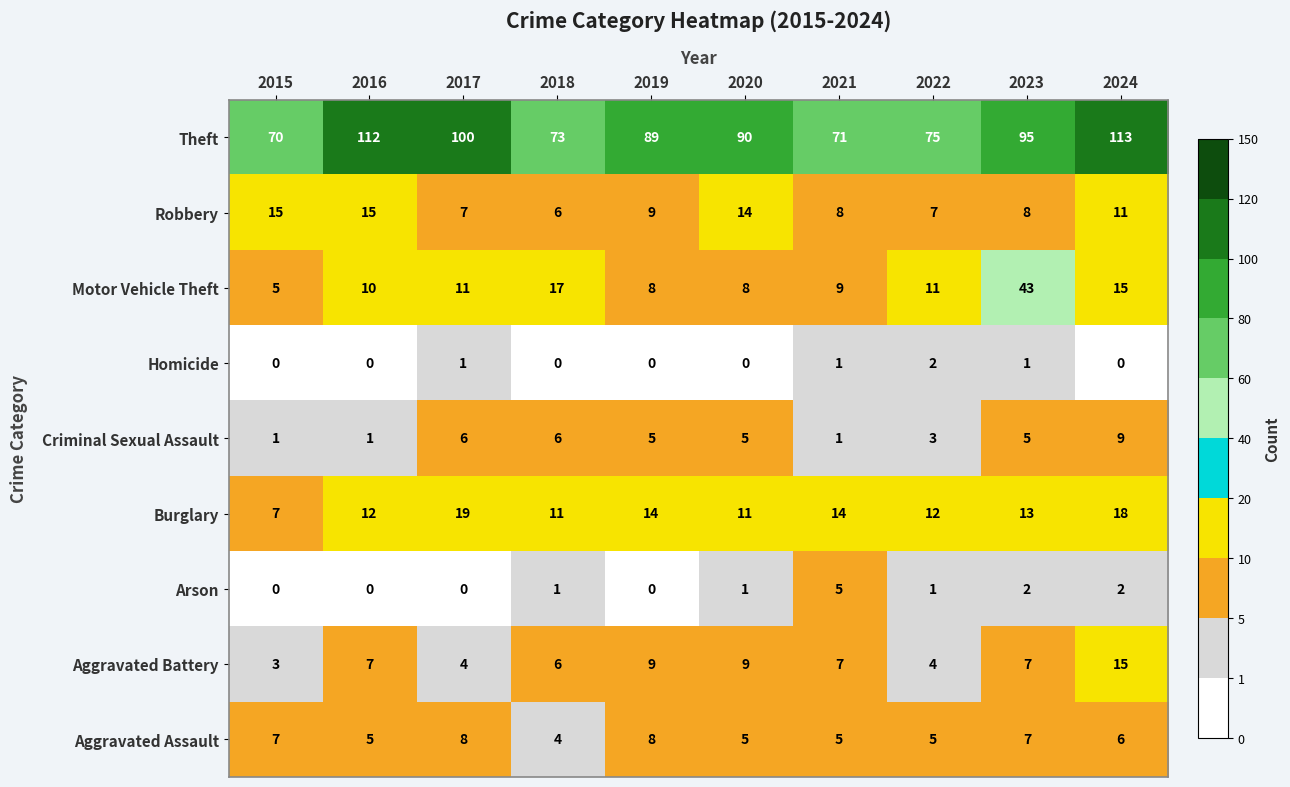

Which category has the highest value in the Aggravated Battery series?

2024